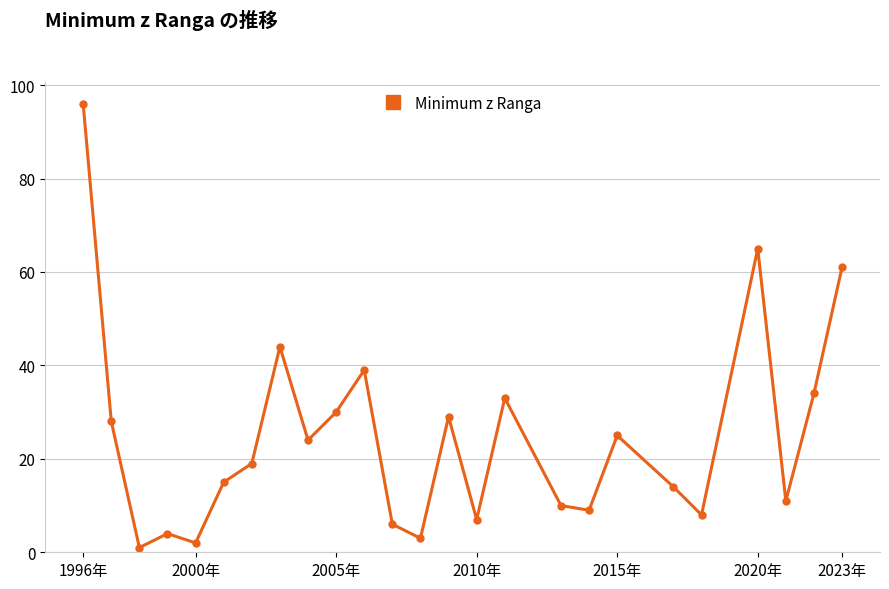

True or false: there are more than 1 points higher than both neighbors.

True